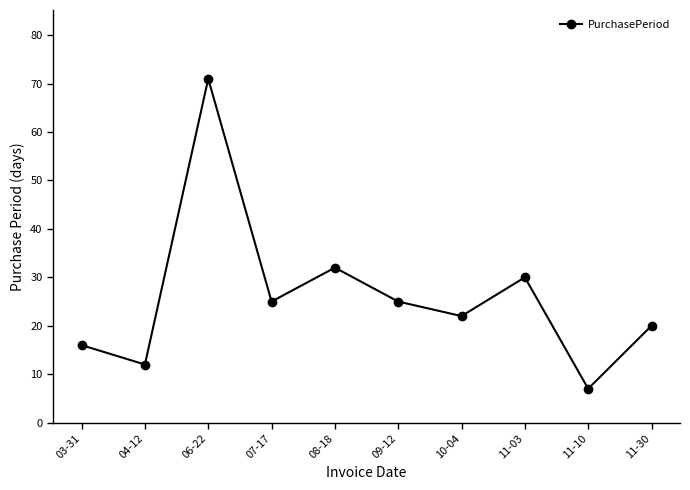

How many distinct data groups are displayed?

1